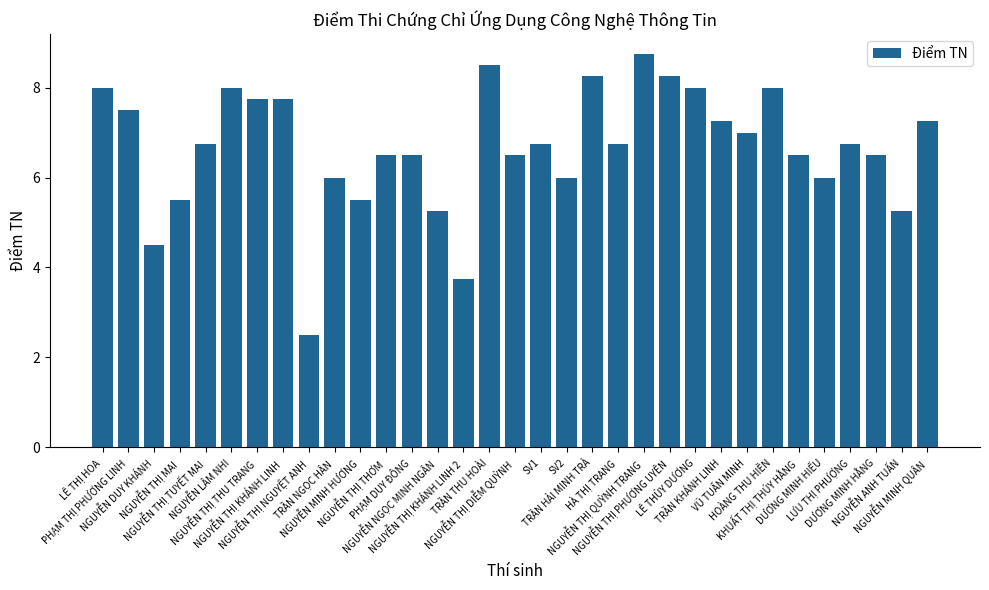

What is the greatest value displayed?

8.8